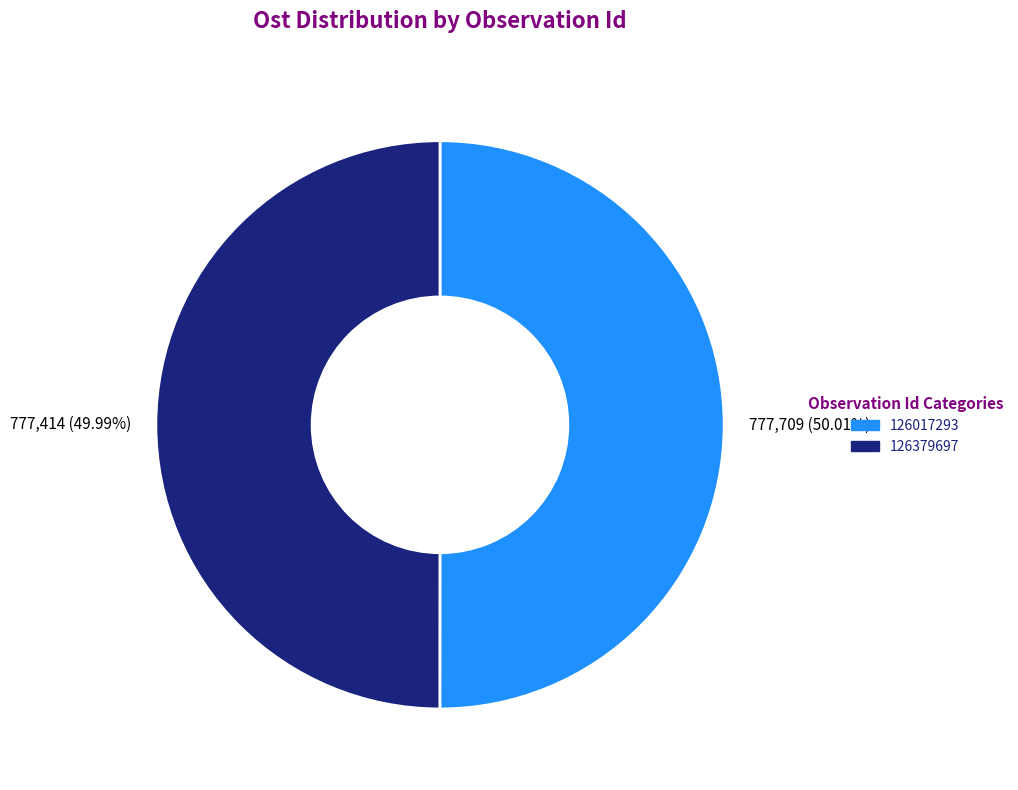

Is there a majority slice in this chart?

Yes